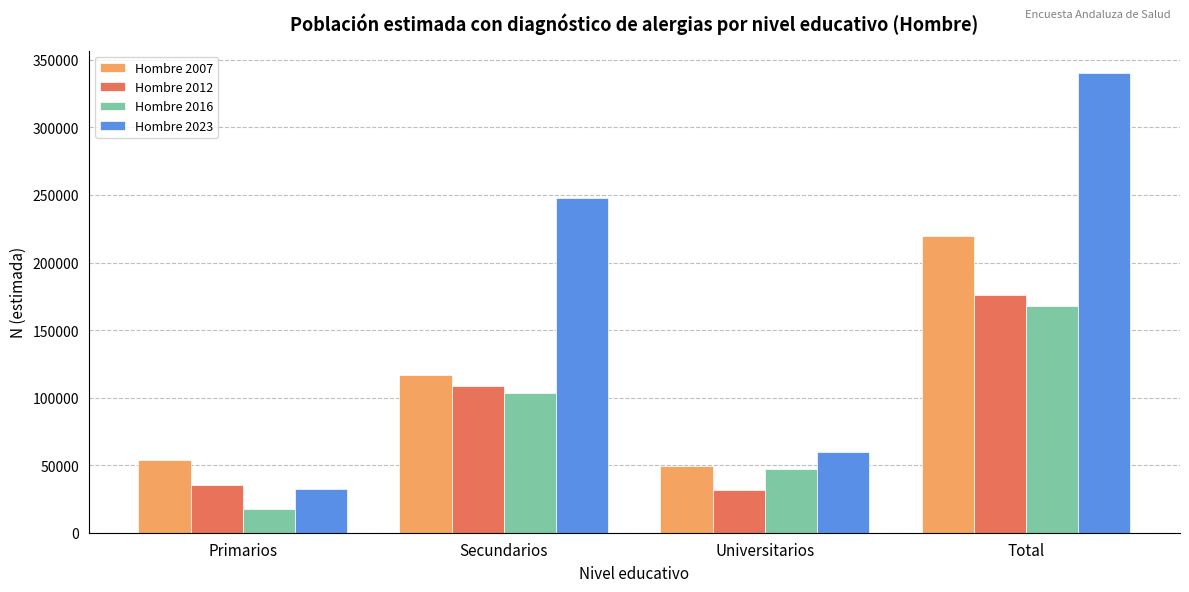

What is the label of the 2nd bar from the right?

Universitarios